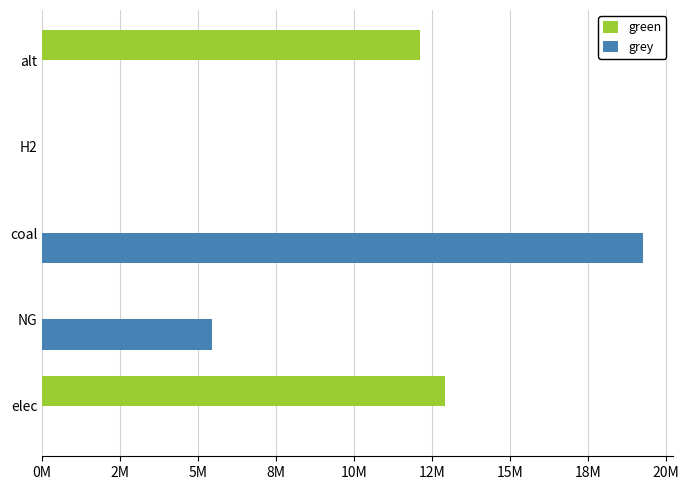

What are all the series names shown in the legend?

green, grey